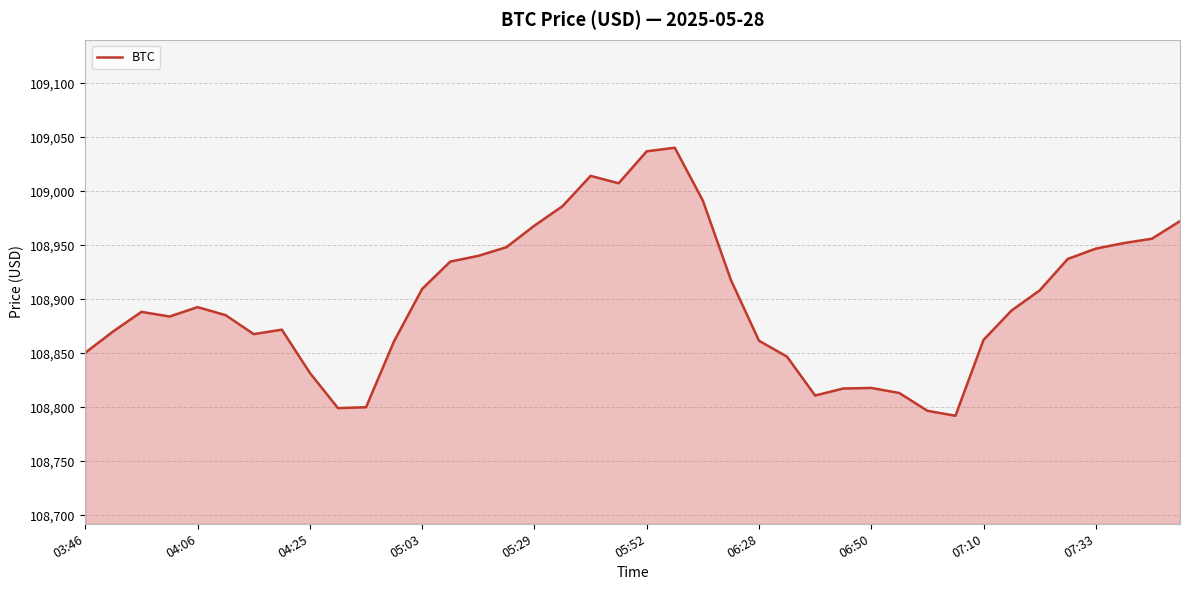

What is the average value?

108899.5